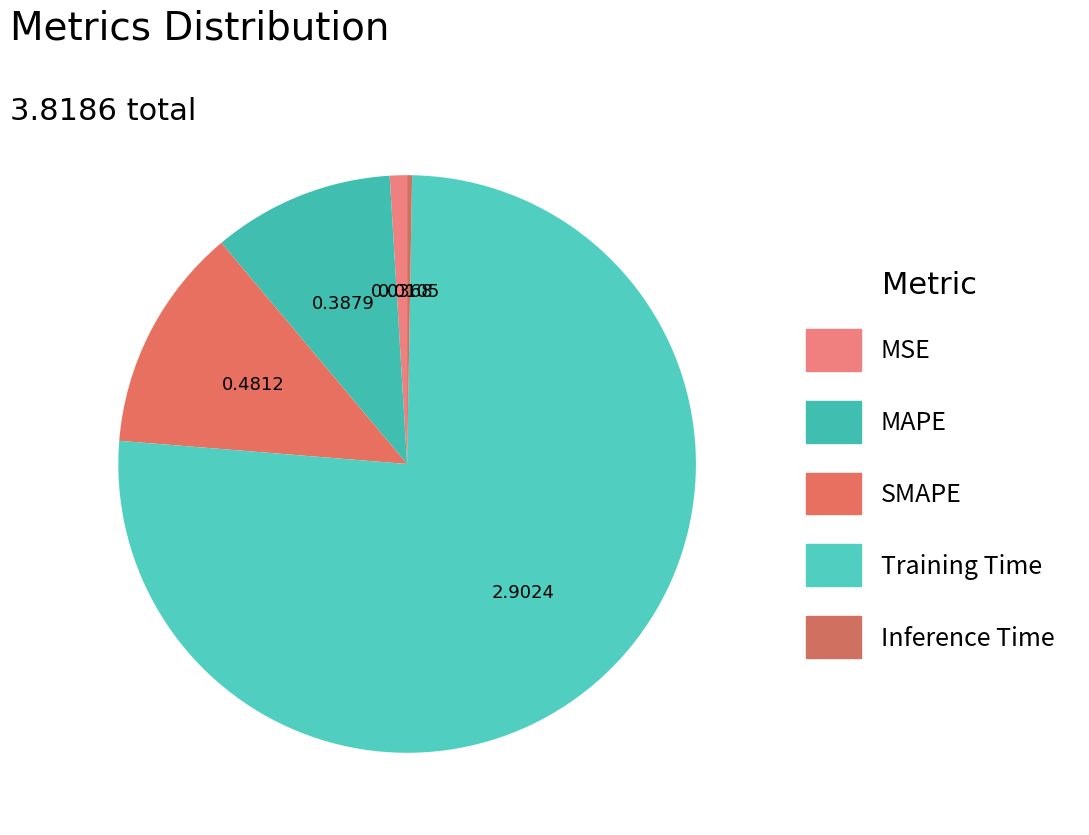

Which slice is the largest?

Training Time